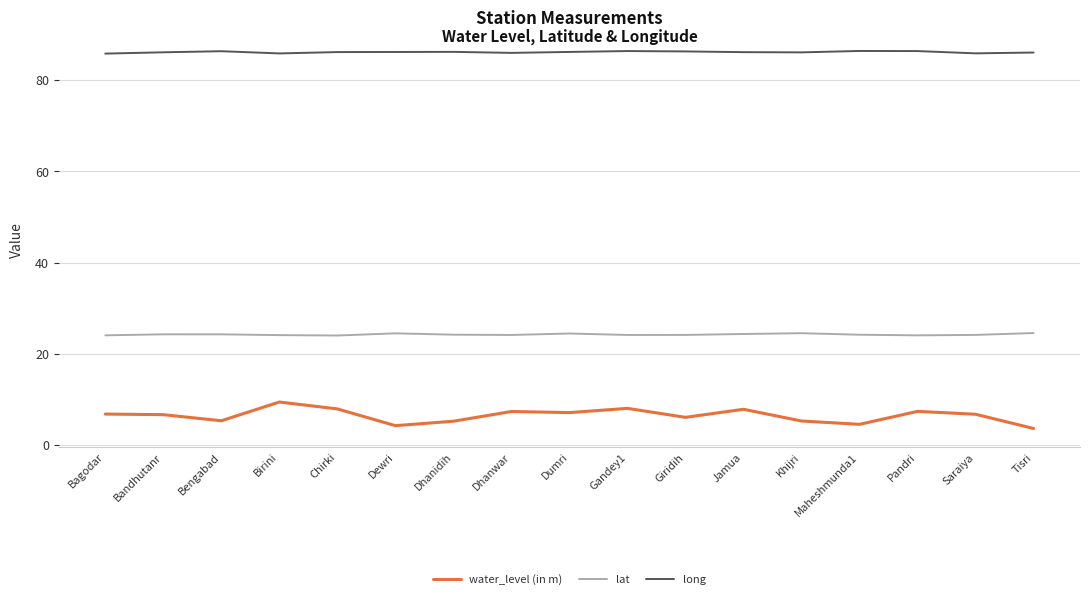

Which series has the largest range (max minus min)?

water_level (in m)